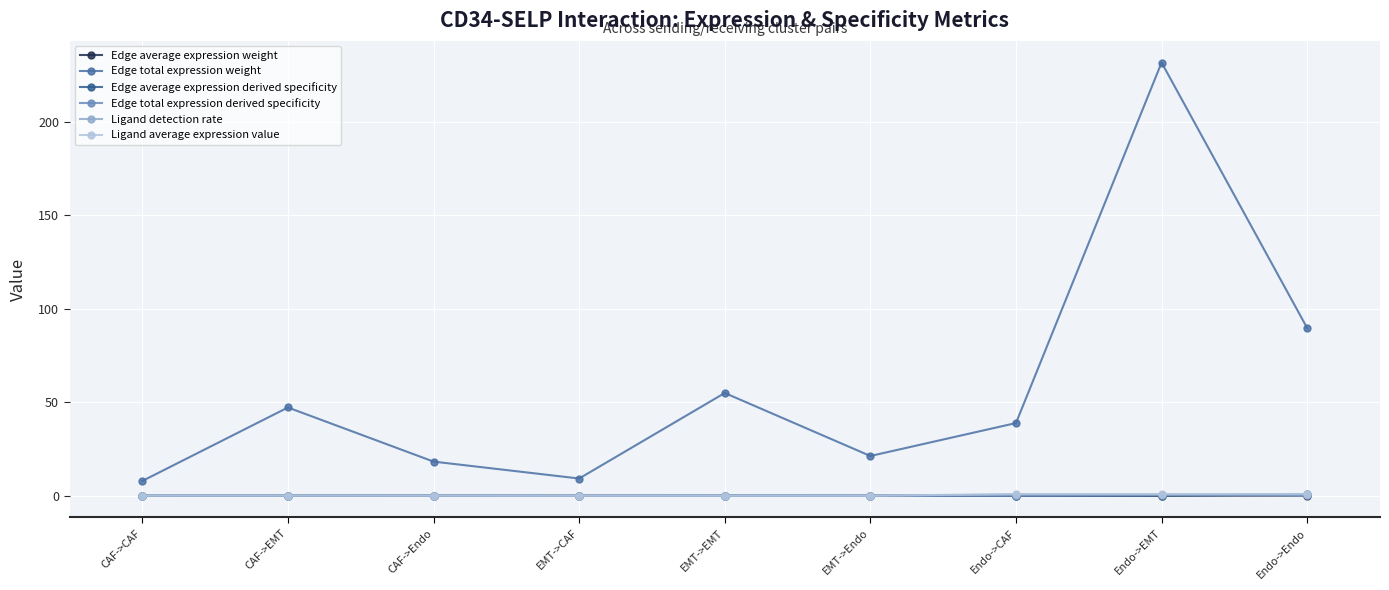

What is the total value across all series at CAF->EMT?

47.4